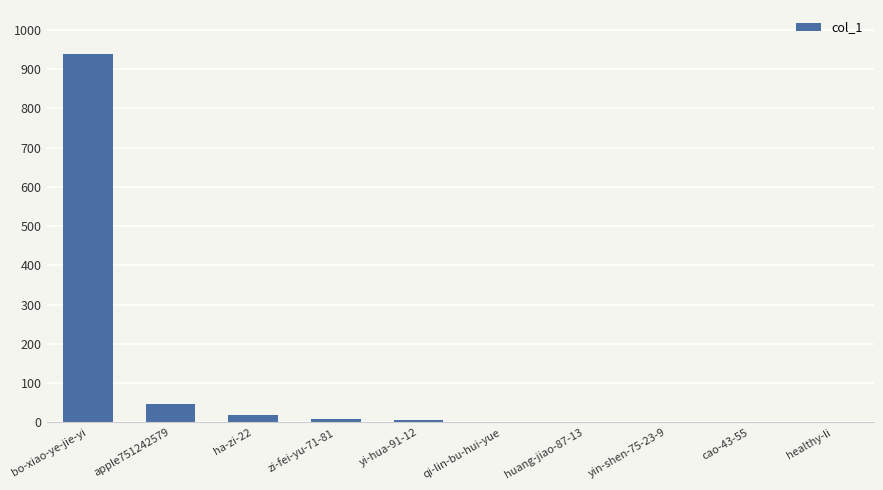

Does the chart contain stacked bars?

No